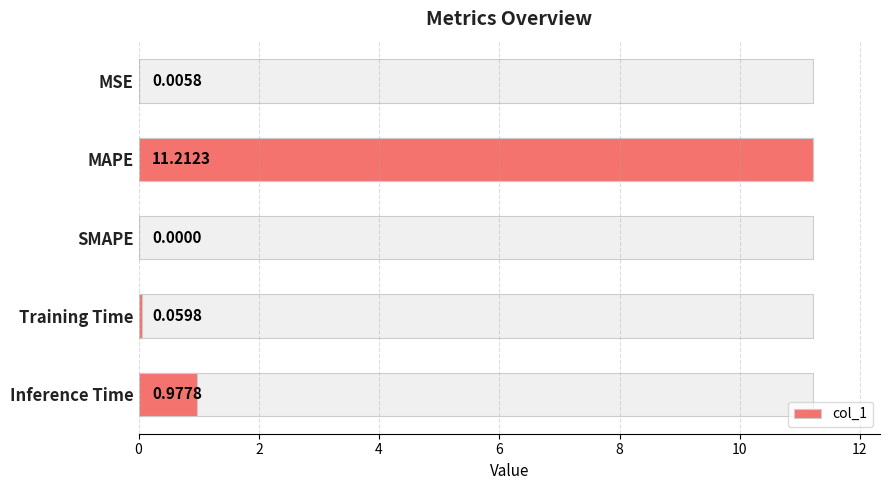

How many distinct data groups are displayed?

1